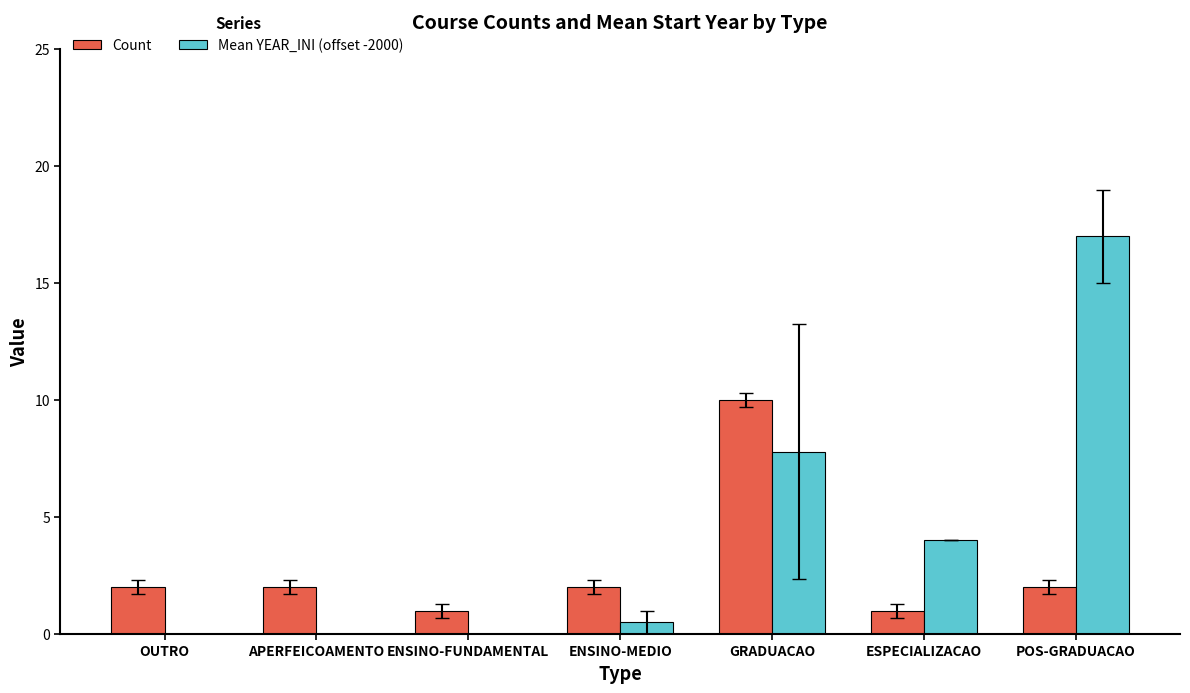

What are all the series names shown in the legend?

Count, Mean YEAR_INI (offset -2000)